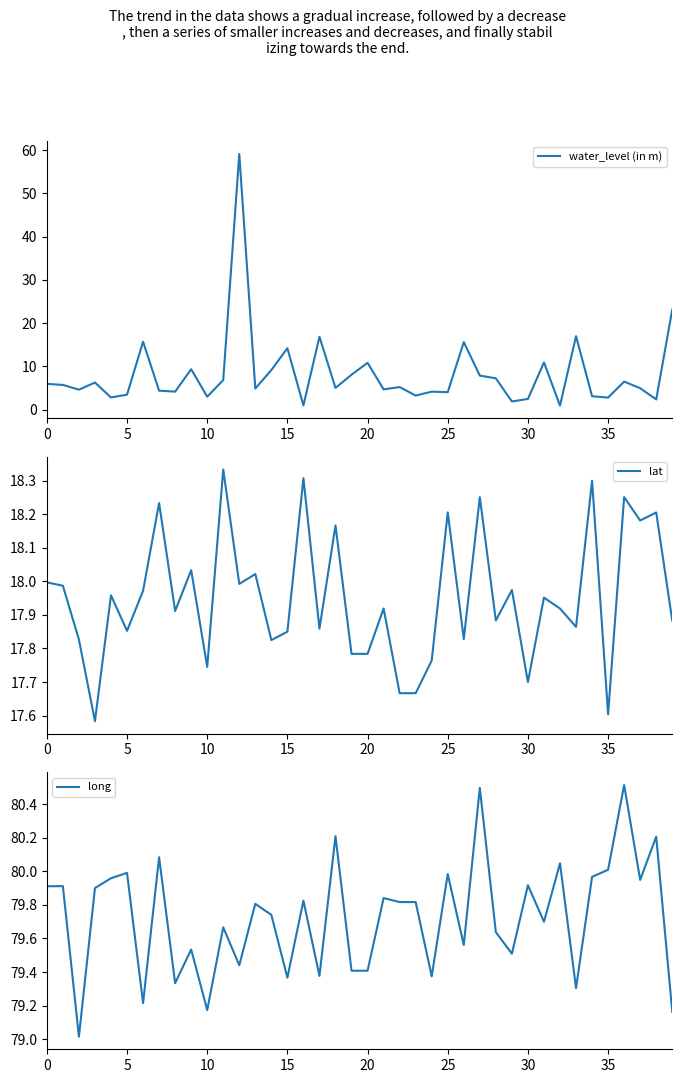

What is the total value across all series at 39?

120.2